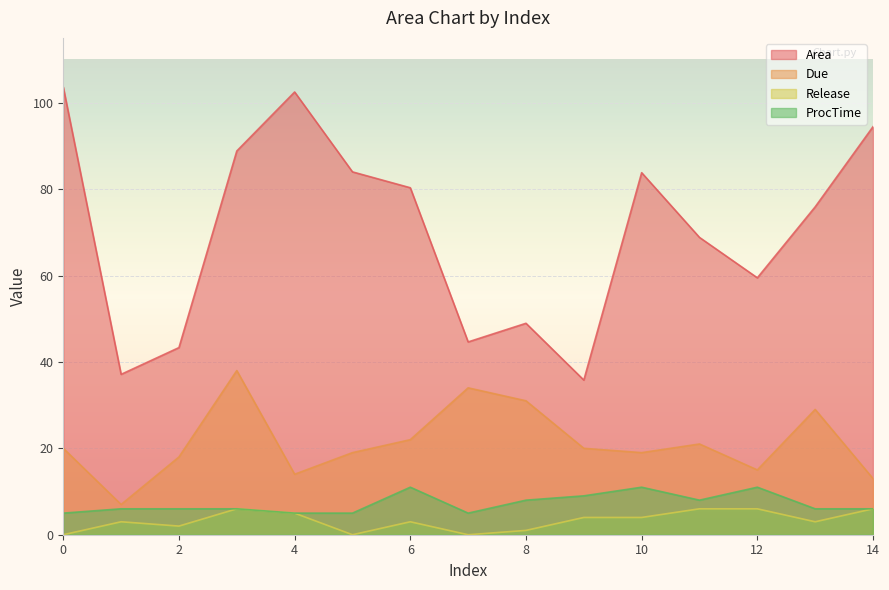

At which category does Area reach its first local valley?

1